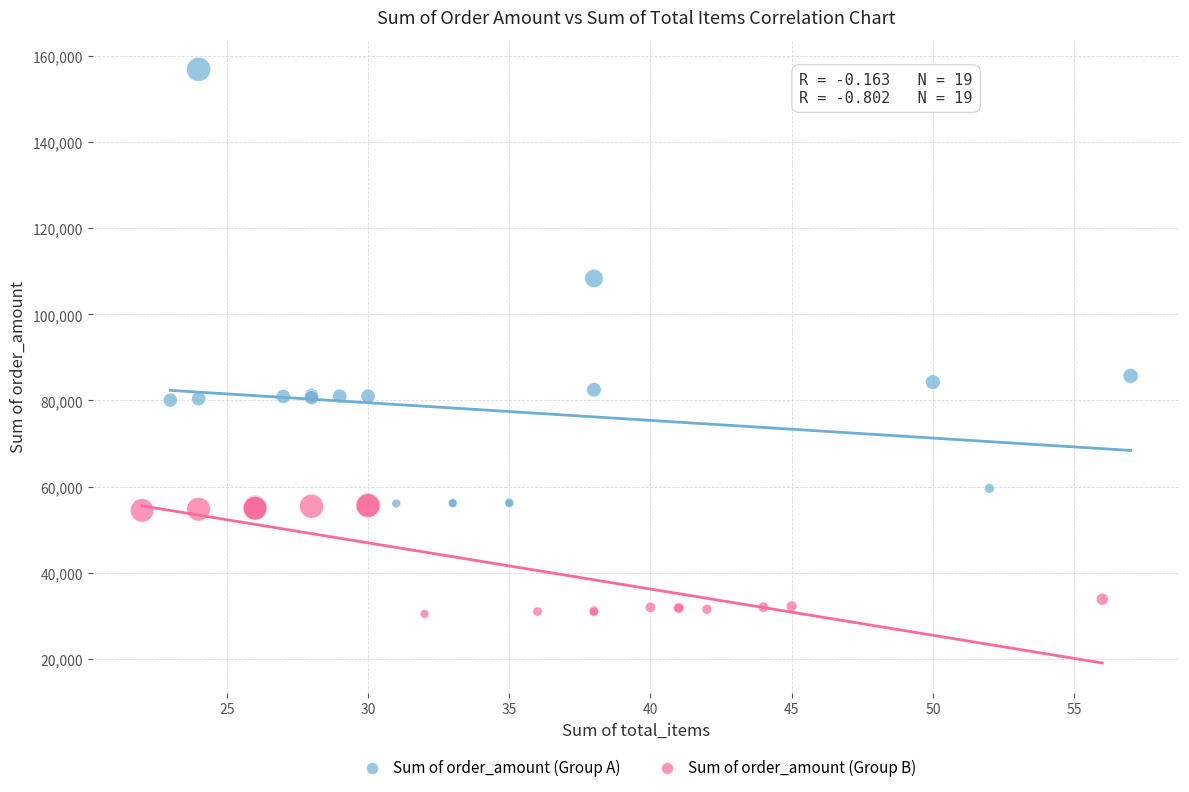

Which series has the widest spread of Y values?

Sum of order_amount (Group A)